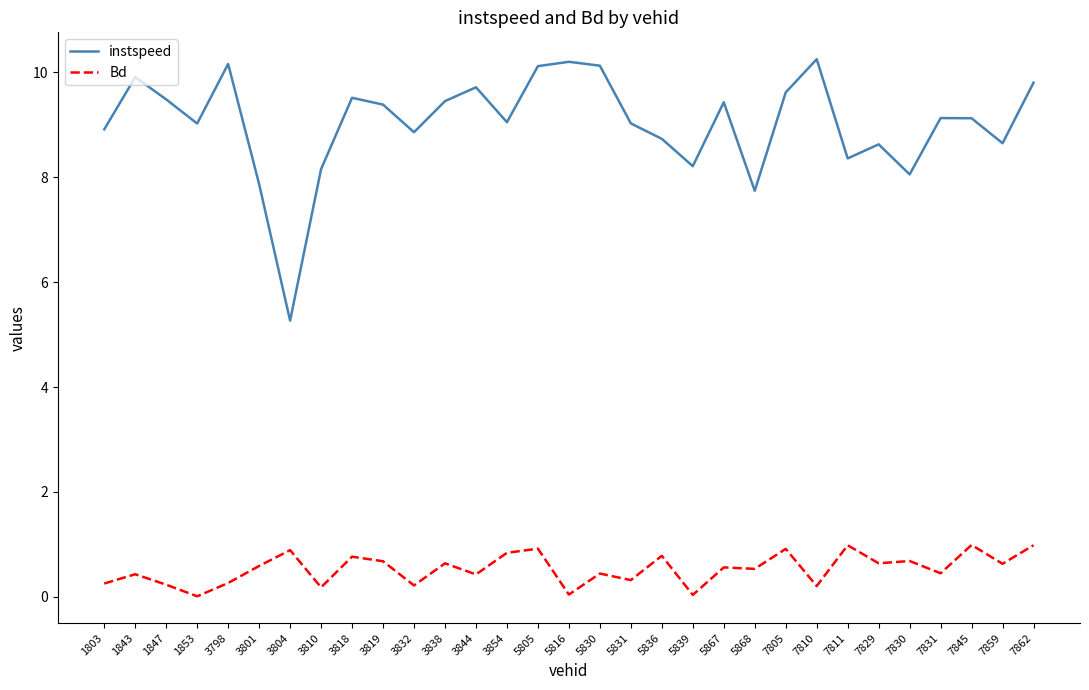

What are all the series names shown in the legend?

instspeed, Bd